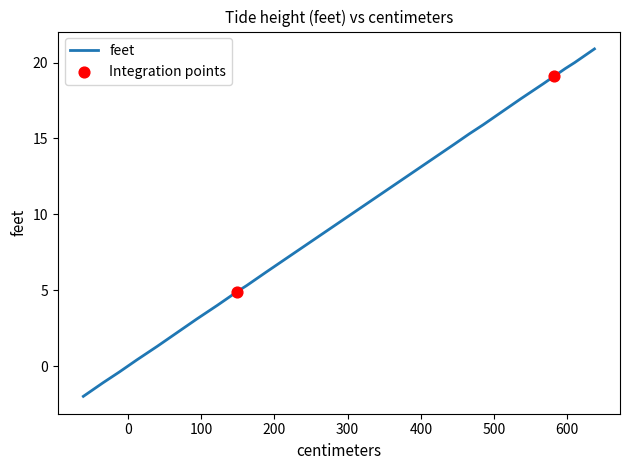

Between 597 and 509, which is larger?

597